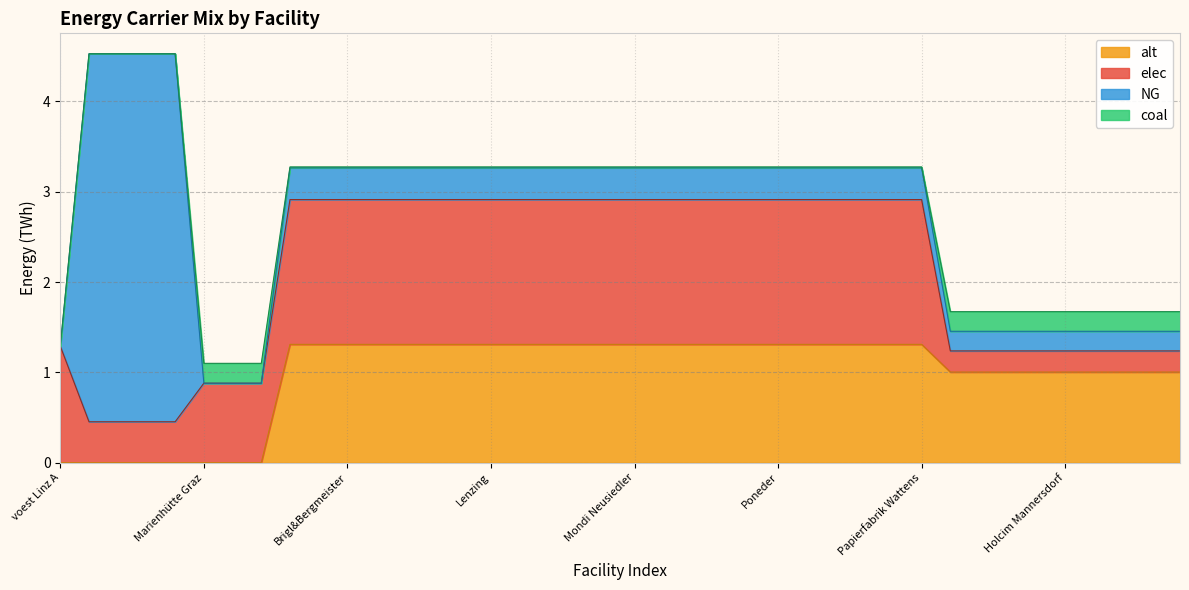

At which category does NG reach its first local valley?

Merckens